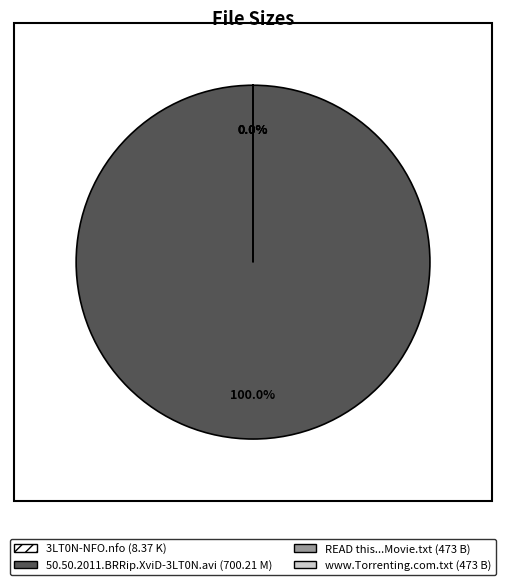

Does www.Torrenting.com.txt represent more than half of the total?

No